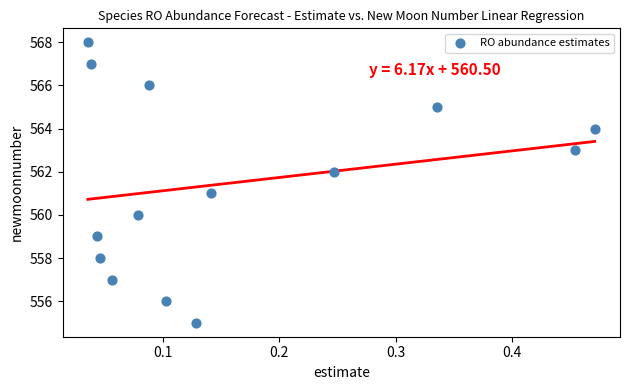

What is the range of Y values (max minus min)?

13